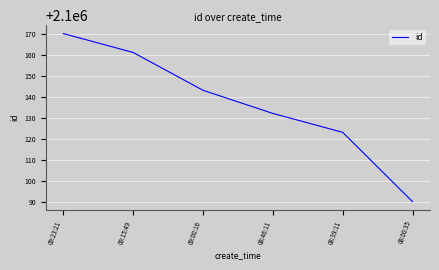

What is the change in value from 08:46:11 to 08:39:11?

-9